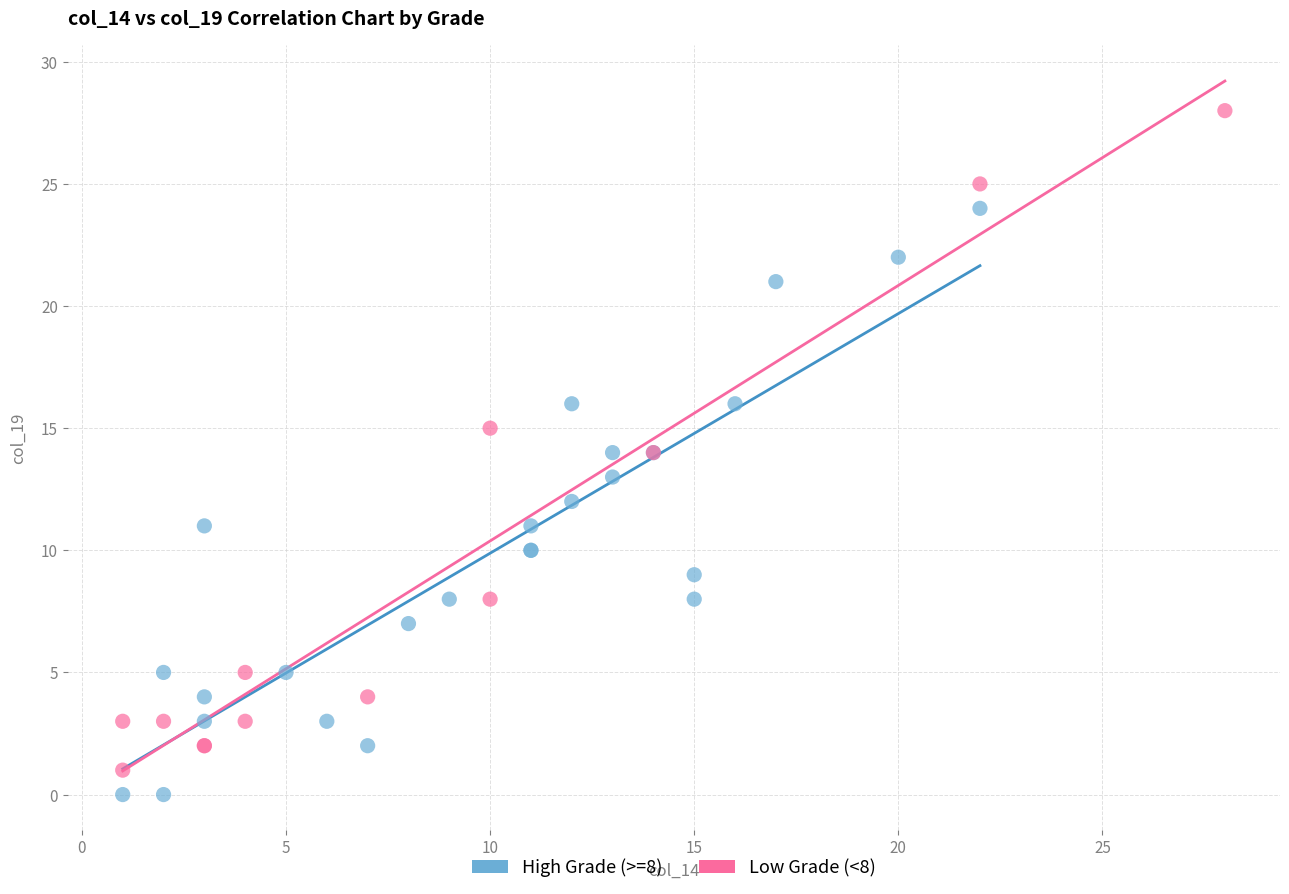

Which series reaches the maximum Y coordinate?

Low Grade (<8)